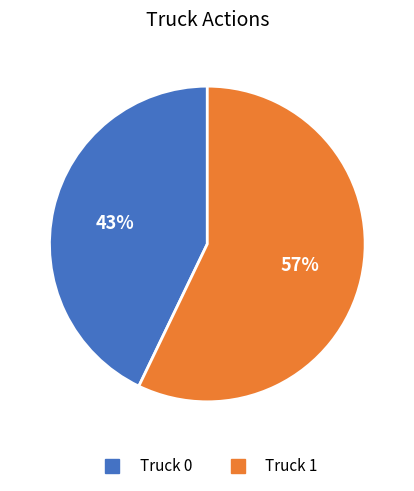

Is the sum of Truck 0 and Truck 1 greater than half?

Yes